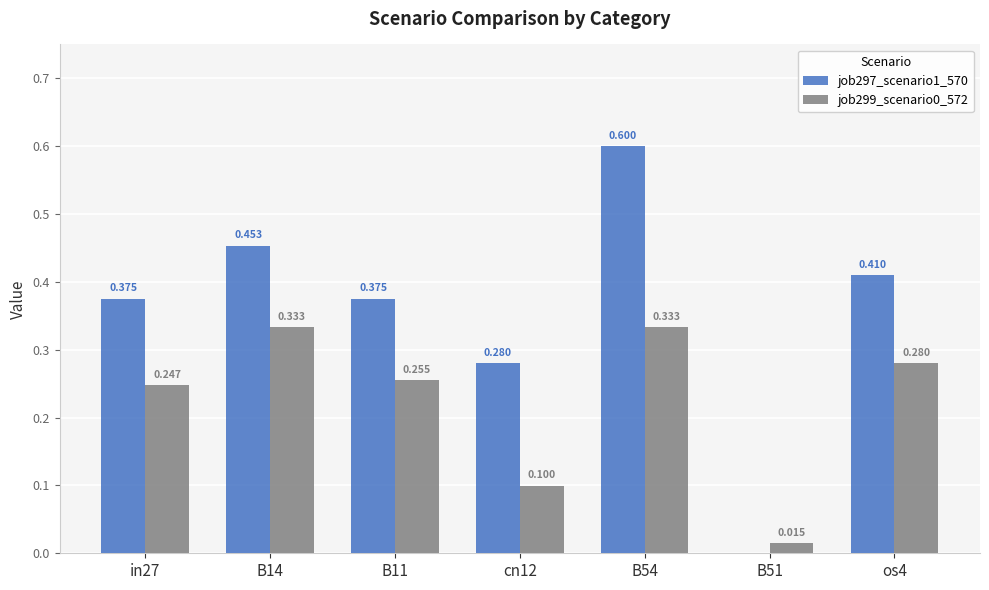

How many data points in job297_scenario1_570 are above 0?

6